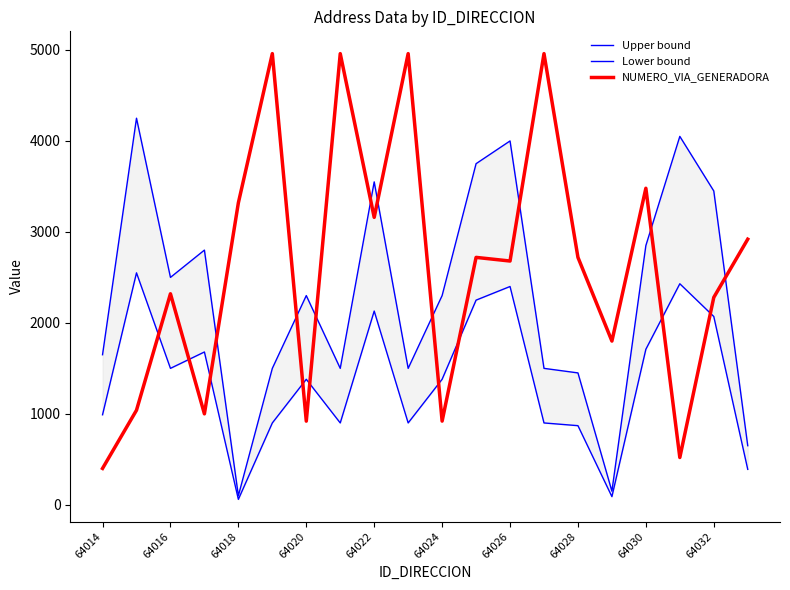

Which series ends up on top after the final intersection of NUMERO_VIA_GENERADORA and Upper bound?

NUMERO_VIA_GENERADORA